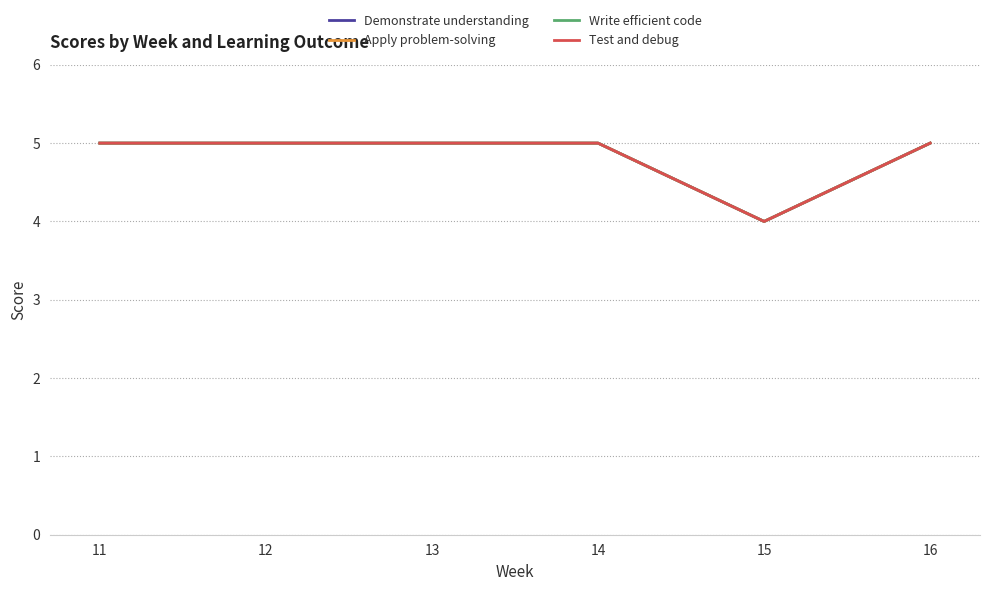

What is the average value of the Write efficient code series?

5